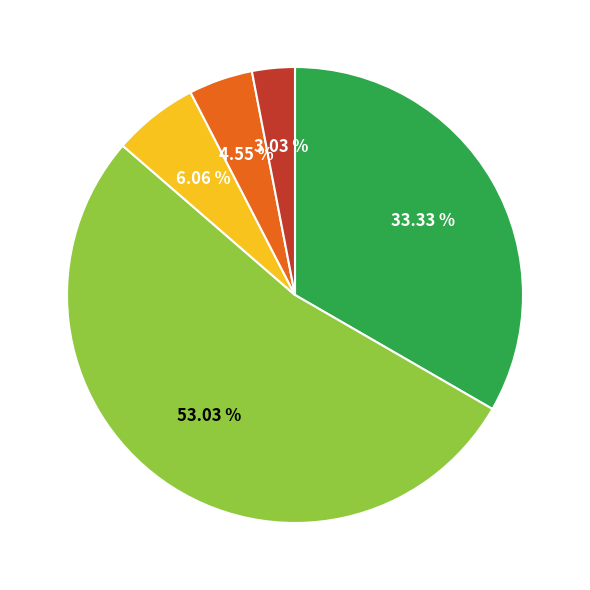

To the nearest percent, what is the difference between the largest and smallest slice percentages?

50%